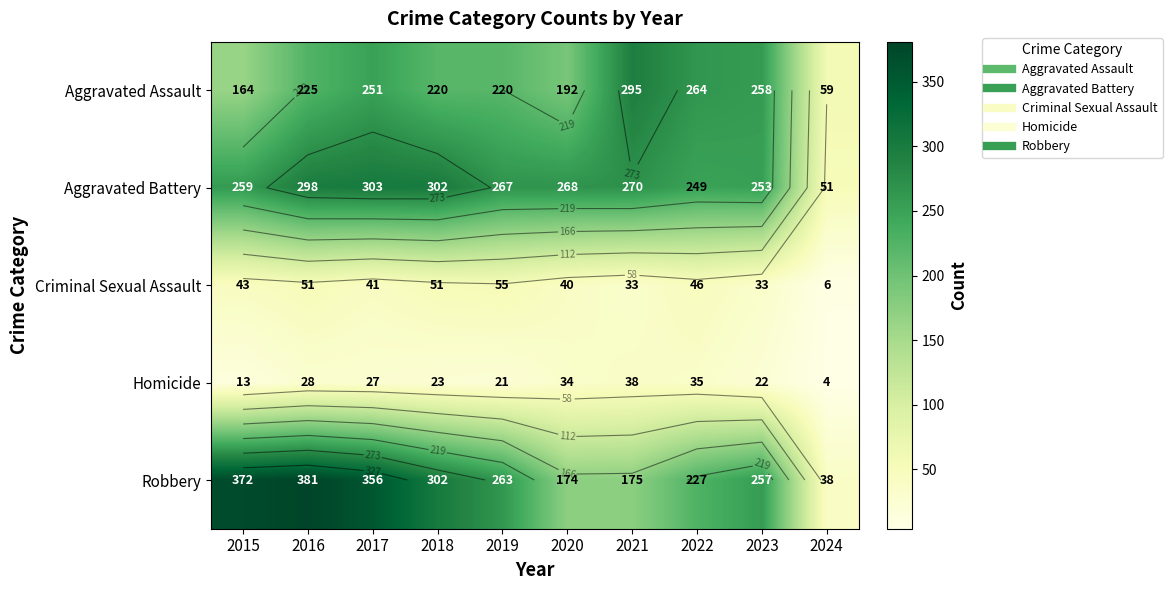

What is the average value of the Homicide series?

24